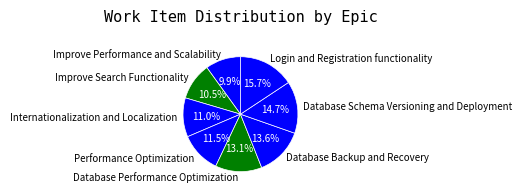

To the nearest percent, what portion does Database Performance Optimization represent?

13%